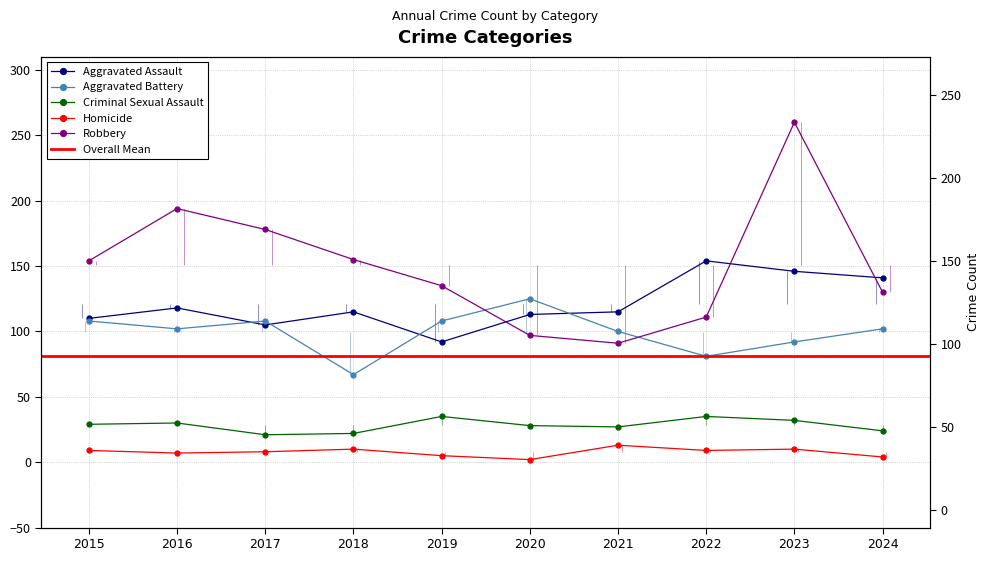

Which label corresponds to the largest value in the chart?

2023